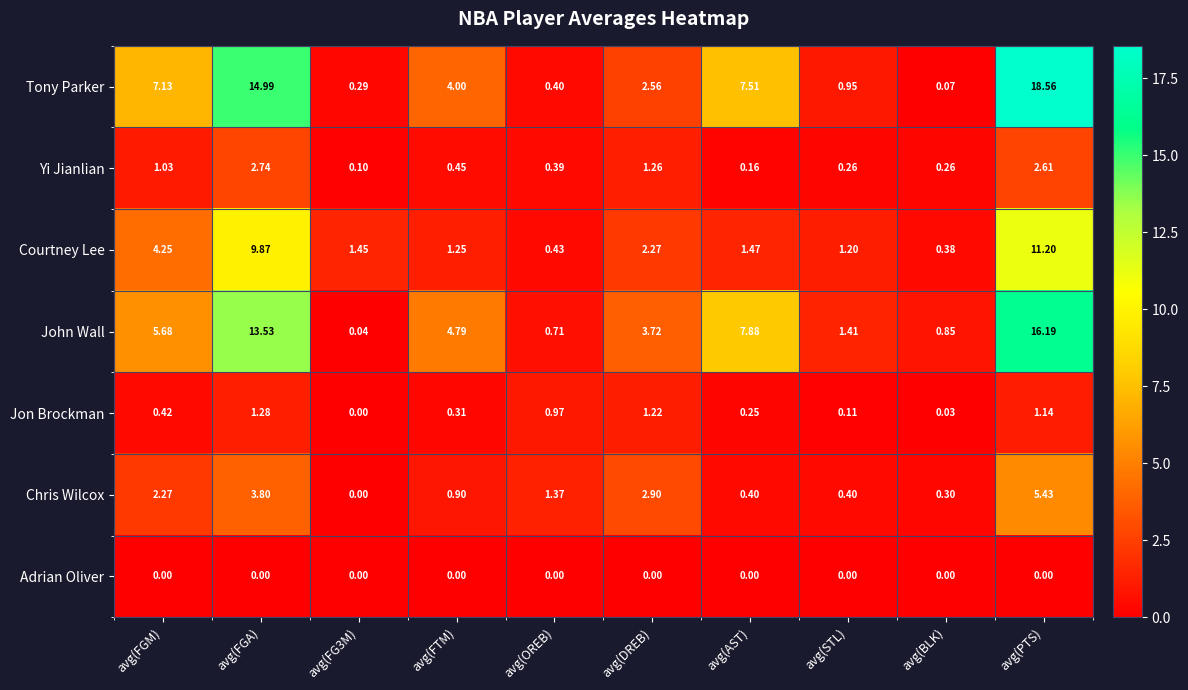

How many series are shown in this chart?

7